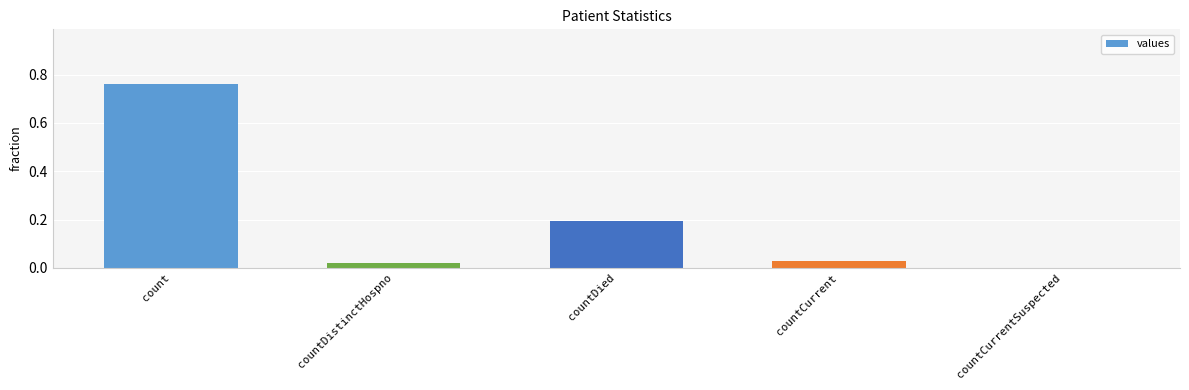

How many values are above zero?

4